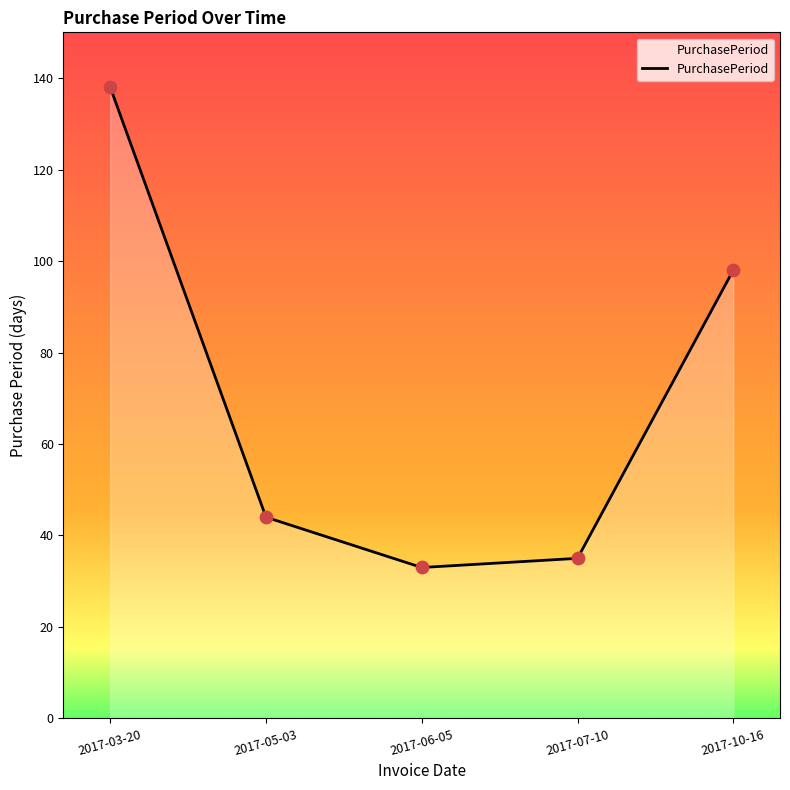

Between 2017-06-05 and 2017-03-20, which is larger?

2017-03-20